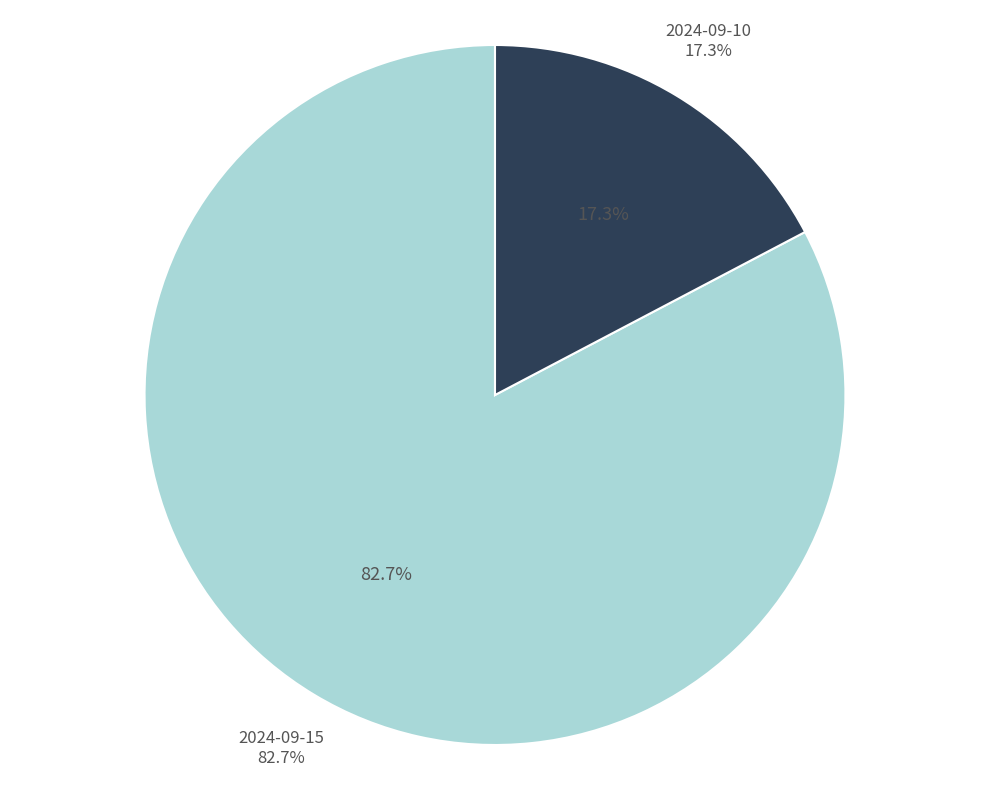

Is it true that 2024-09-15 is 83% of the pie?

True